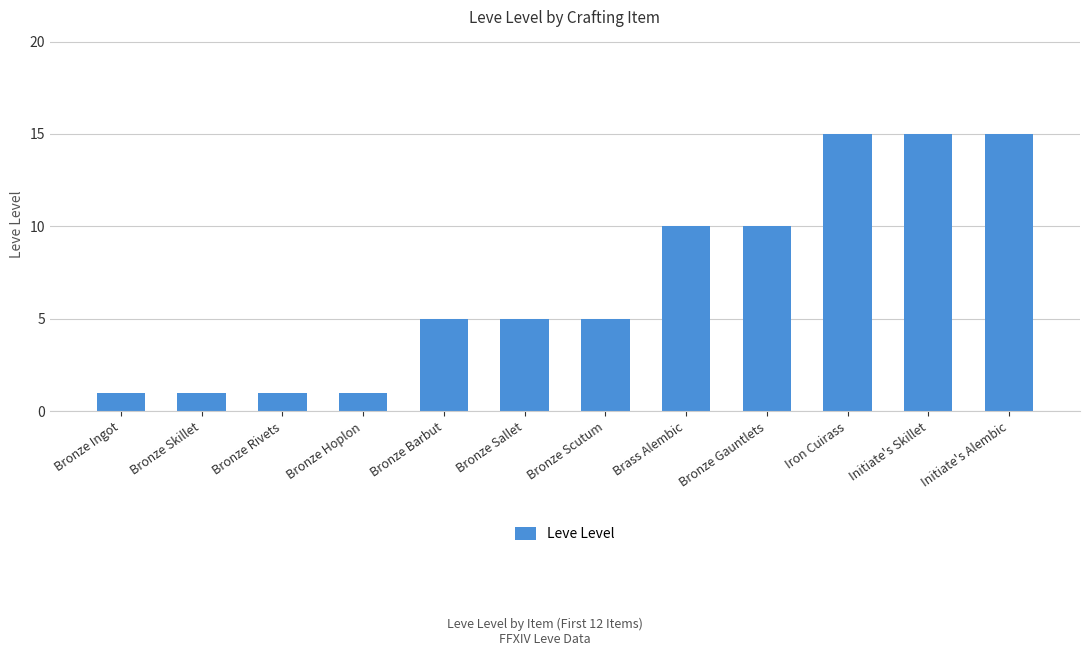

What is the label of the 7th bar from the left?

Bronze Scutum